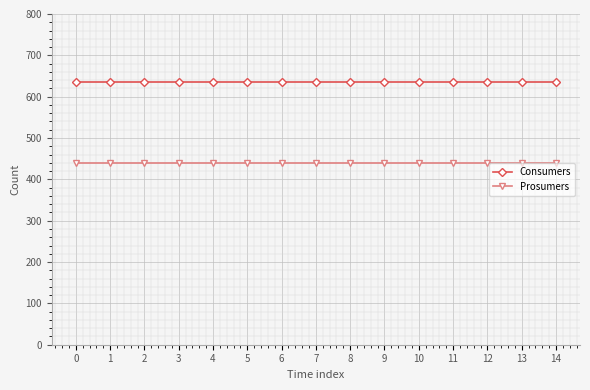

What is the sum of all Prosumers values?

6600